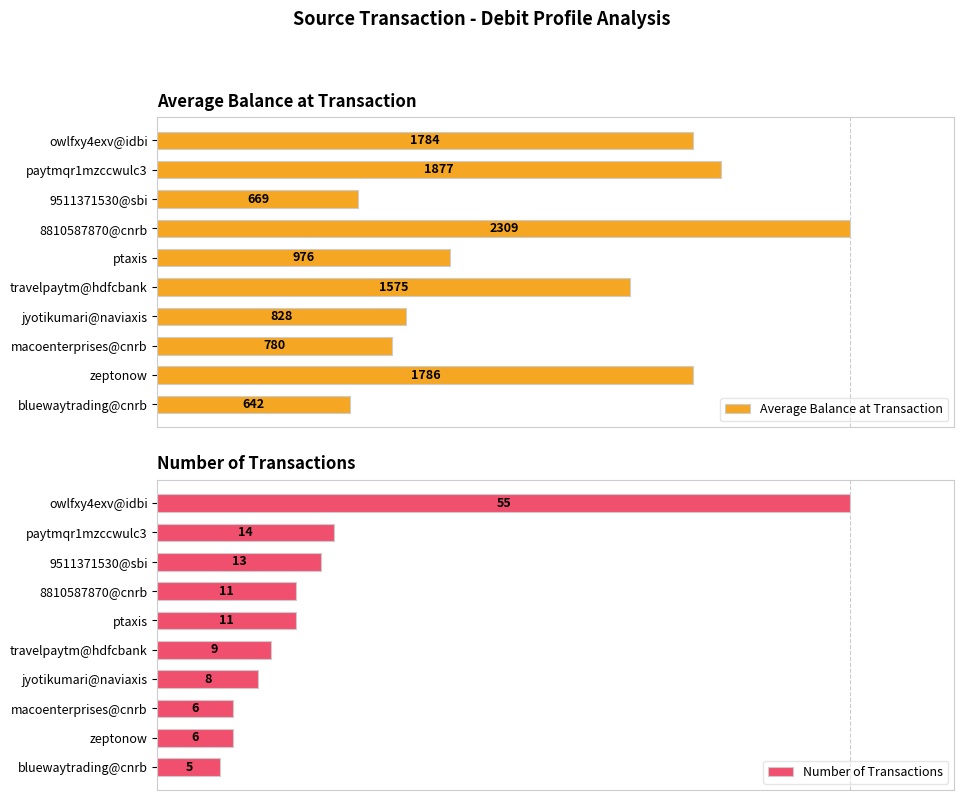

Which series has the largest range (max minus min)?

Number of Transactions